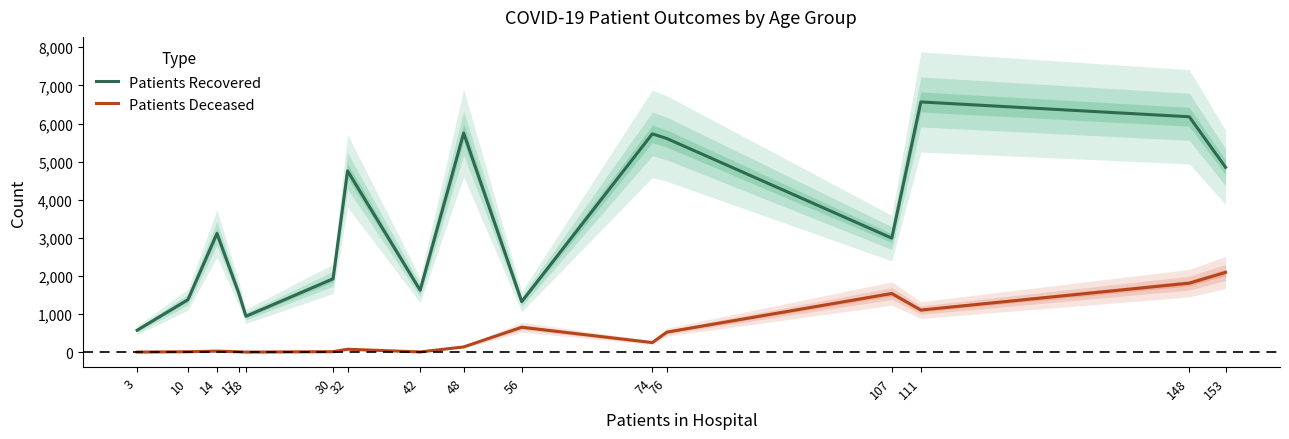

At which category does the chart reach its peak across all series?

111